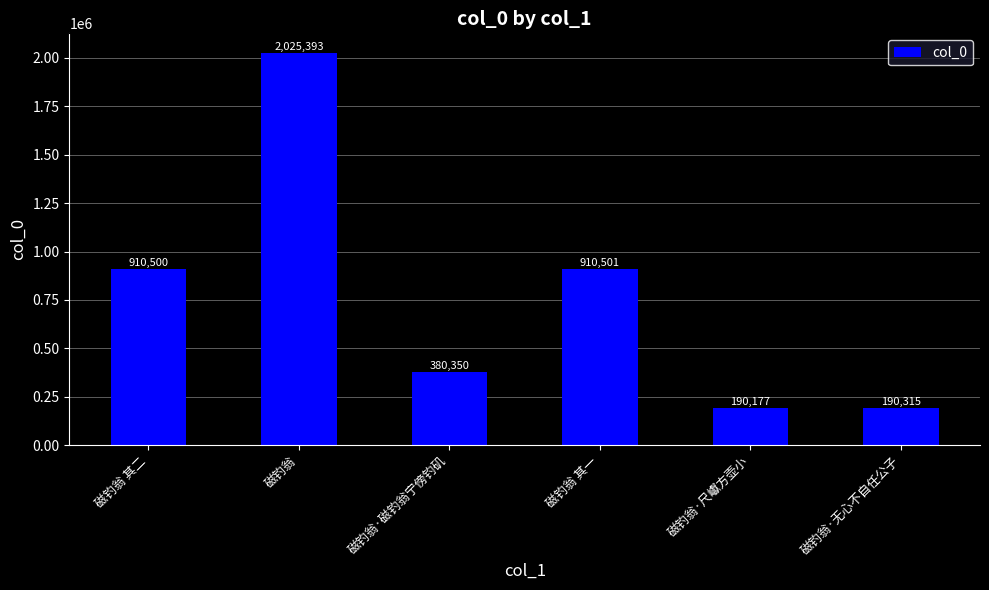

What value does the data have at 磁钓翁·尺巘方壶小, to the nearest 10?

190180